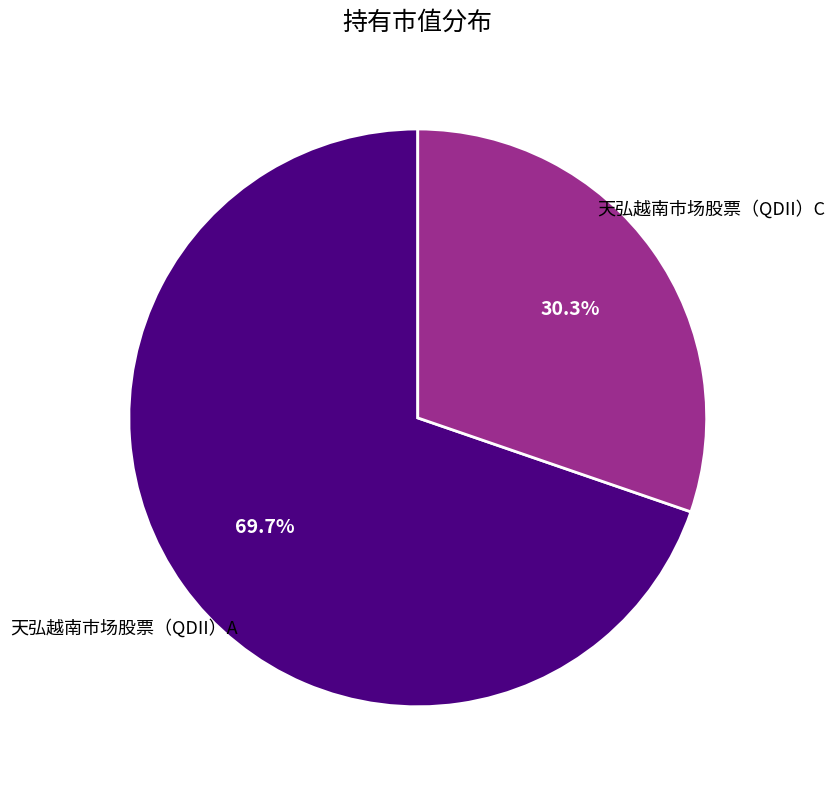

Is there any slice that represents more than half of the pie?

Yes